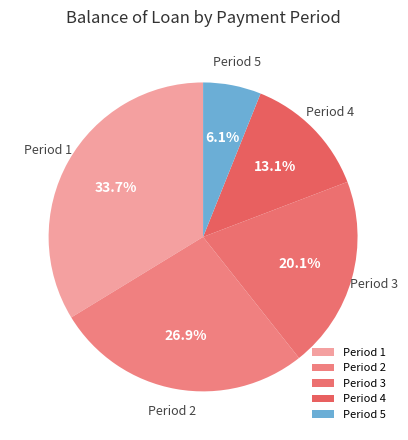

Which slice is the smallest?

Period 5